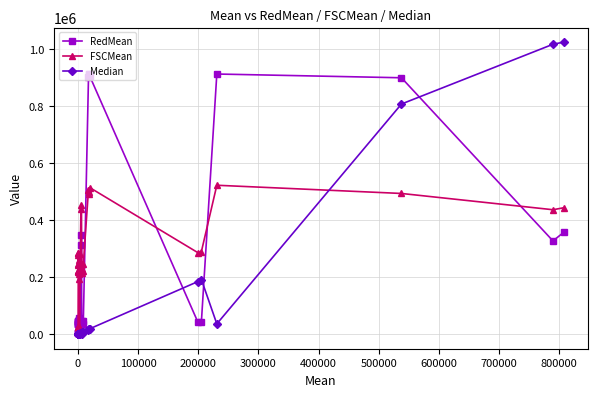

How many intersections are there between RedMean and FSCMean?

4